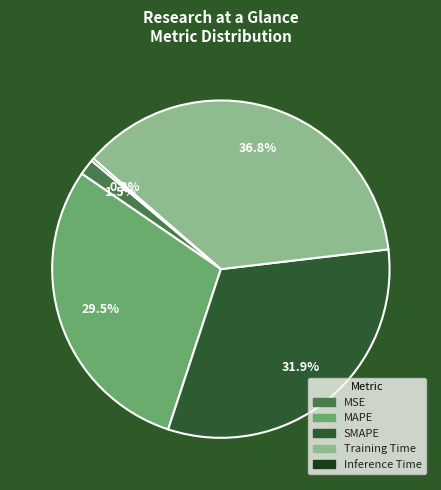

What is the largest slice in the pie chart?

Training Time